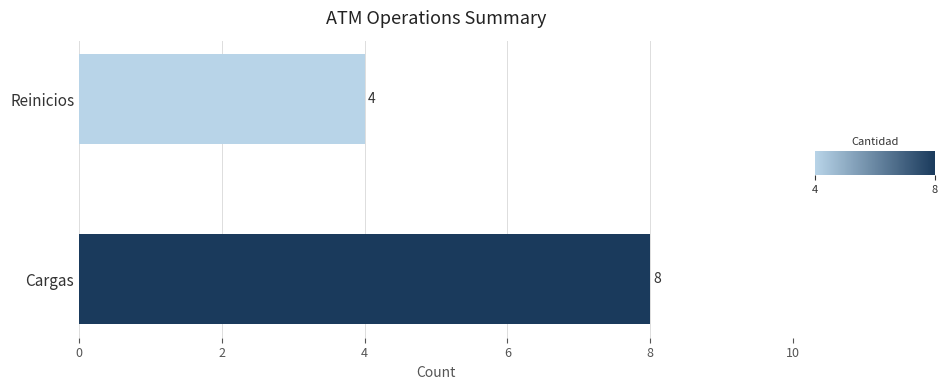

How many bars are there in total?

2